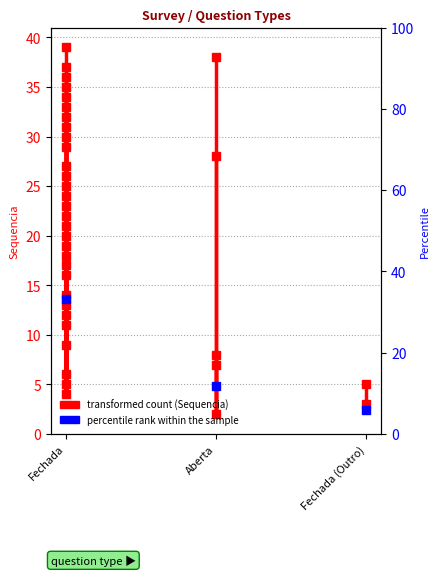

At which label does Fechada reach its peak?

Fechada